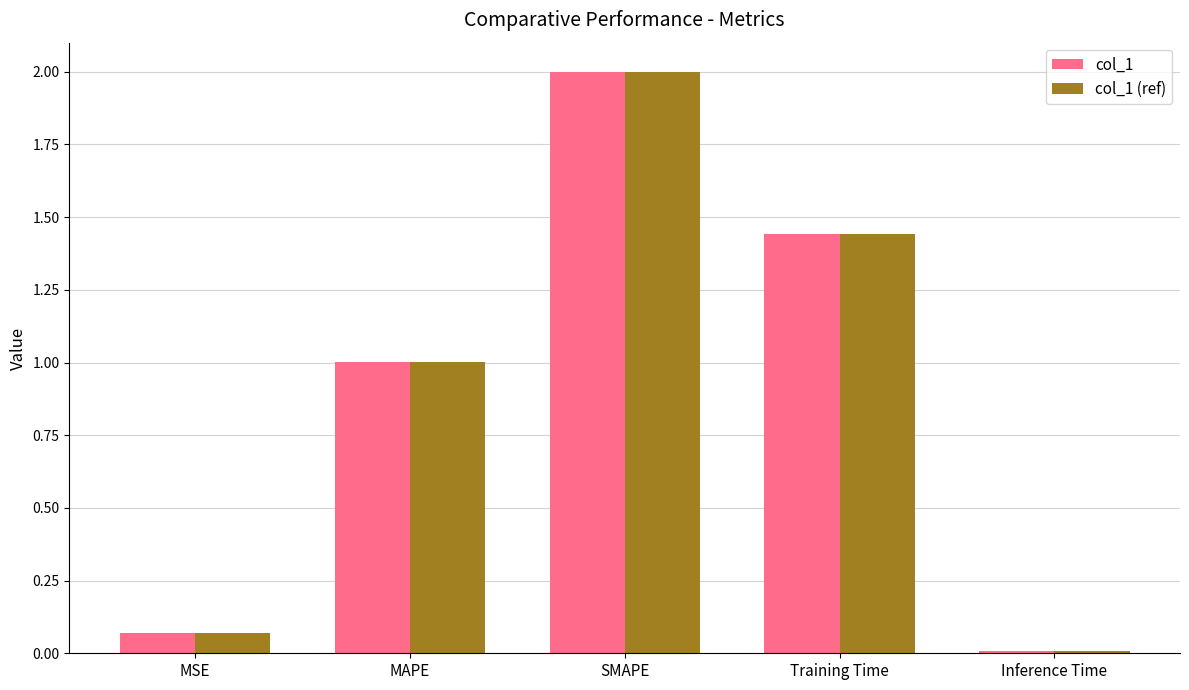

The value of col_1 (ref) at Training Time is 0.8. True or false?

False